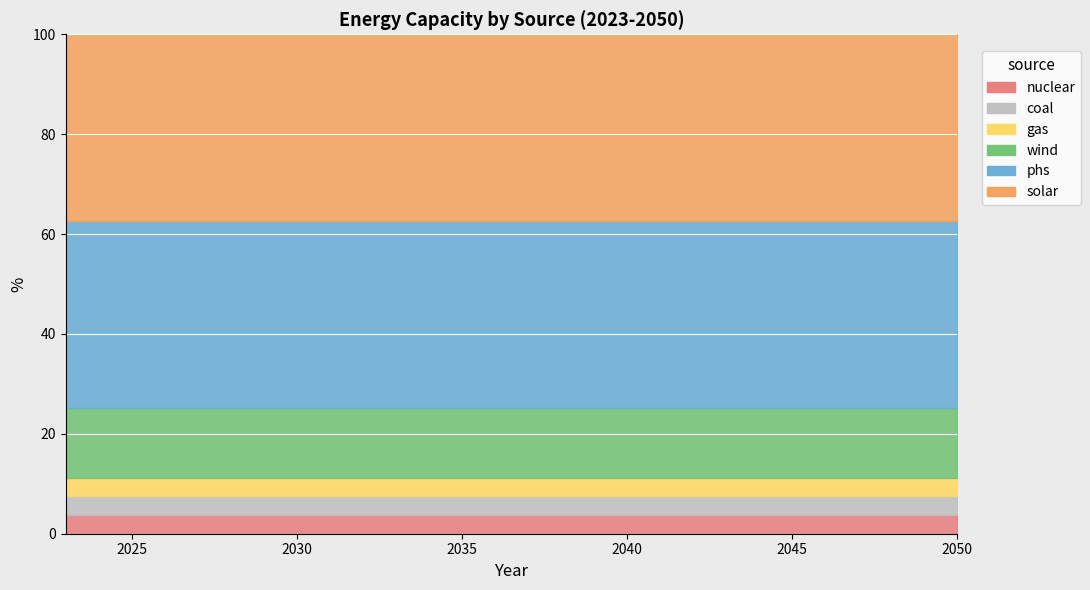

Which series has the largest range (max minus min)?

nuclear